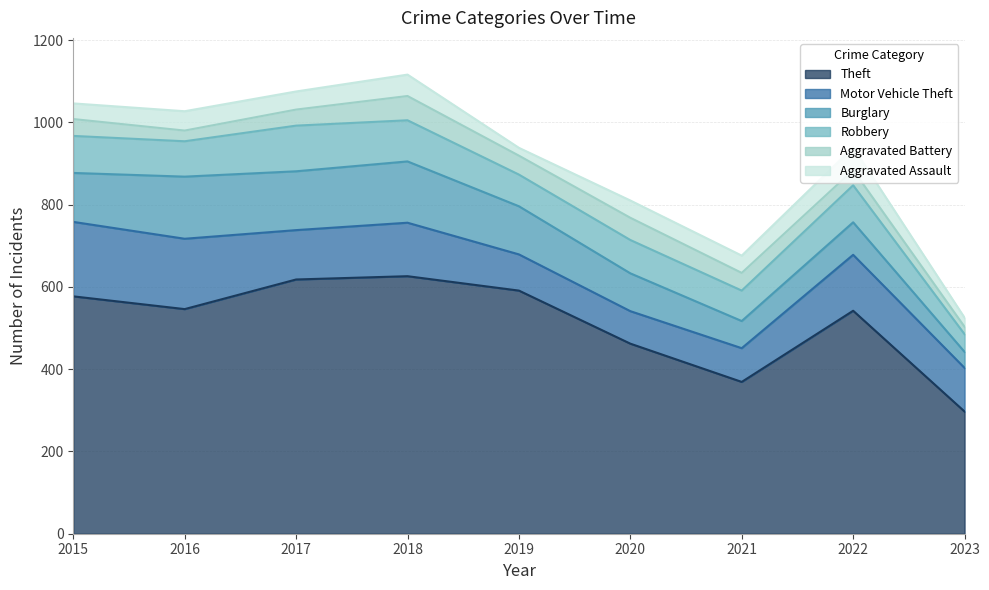

What is the difference between the highest and lowest values at 2015?

539